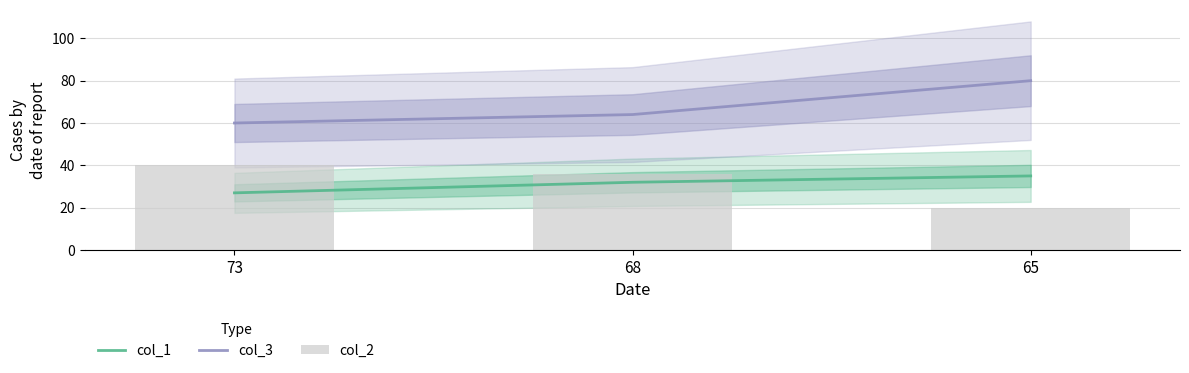

How many values in the col_1 series exceed 32?

1